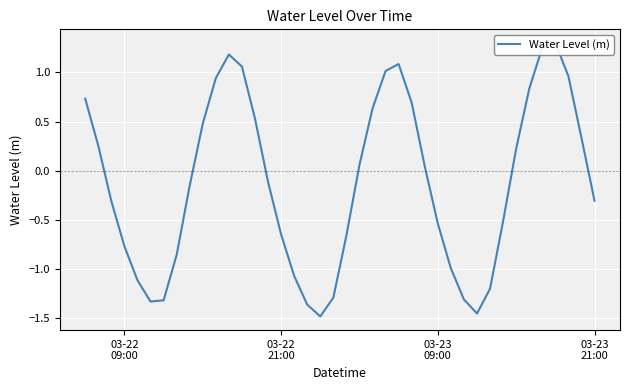

Reading left to right, what are all the values shown in this chart?

0.7	0.3	-0.3	-0.8	-1.1	-1.3	-1.3	-0.9	-0.2	0.5	0.9	1.2	1.1	0.5	-0.1	-0.6	-1.1	-1.4	-1.5	-1.3	-0.7	0.1	0.6	1.0	1.1	0.7	0.0	-0.5	-1.0	-1.3	-1.5	-1.2	-0.5	0.2	0.8	1.3	1.3	1.0	0.3	-0.3